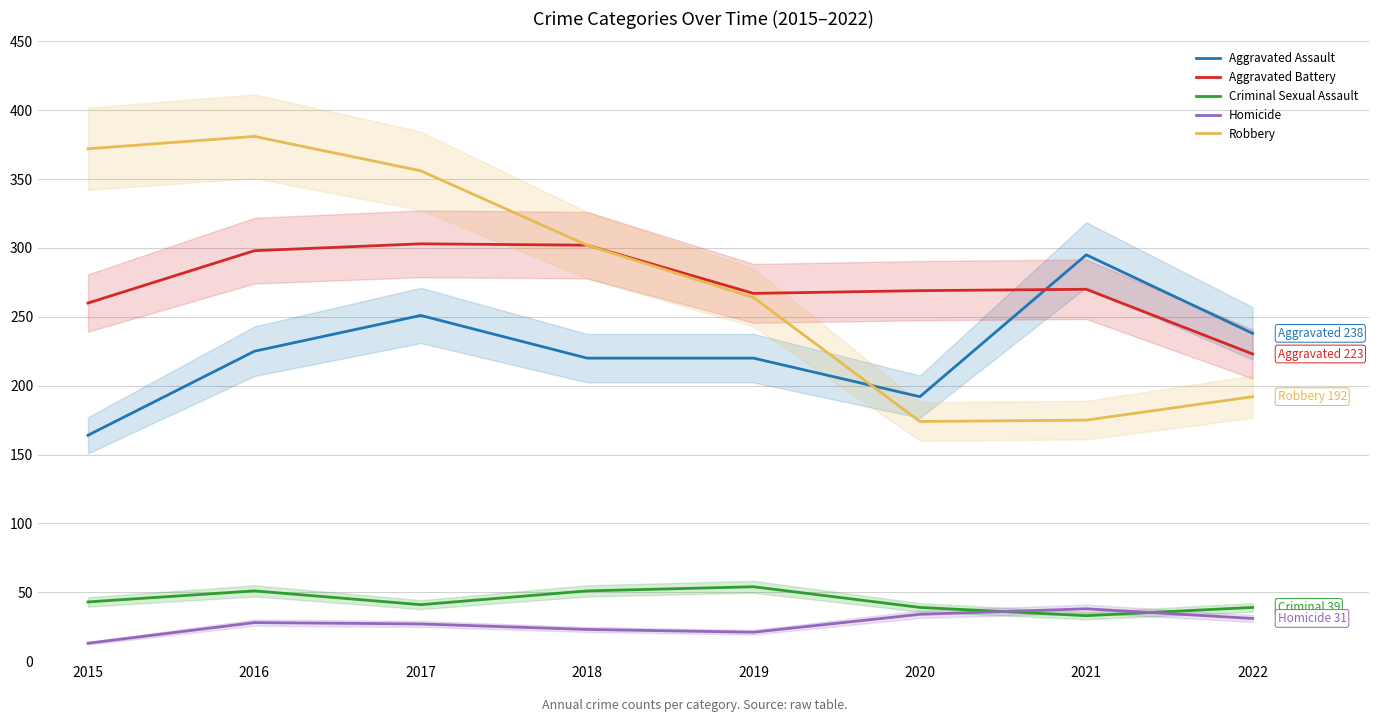

Between 2016 and 2022, which series saw the biggest shift?

Robbery